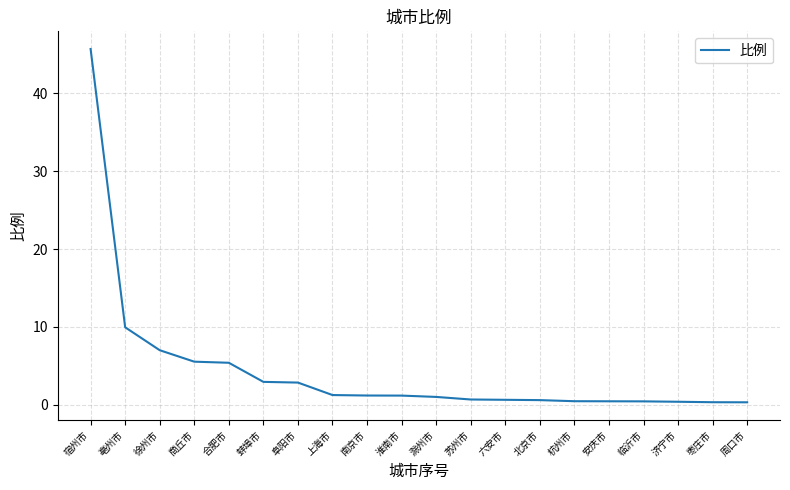

The chart shows a value of 0.5 at 临沂市. True or false?

True